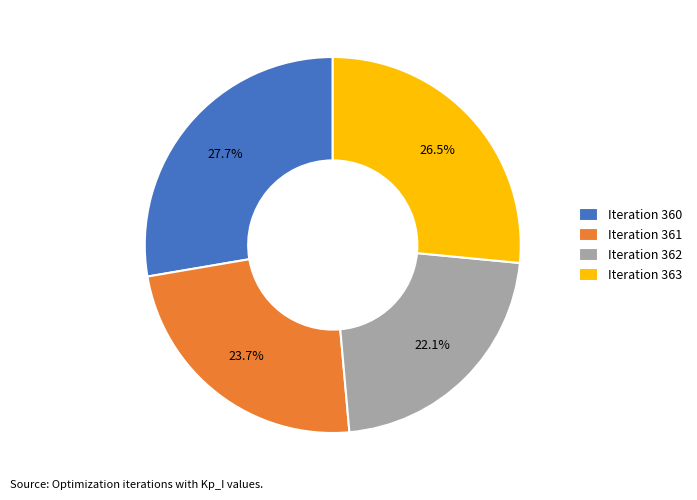

Combined, do Iteration 363 and Iteration 362 account for over 50%?

No